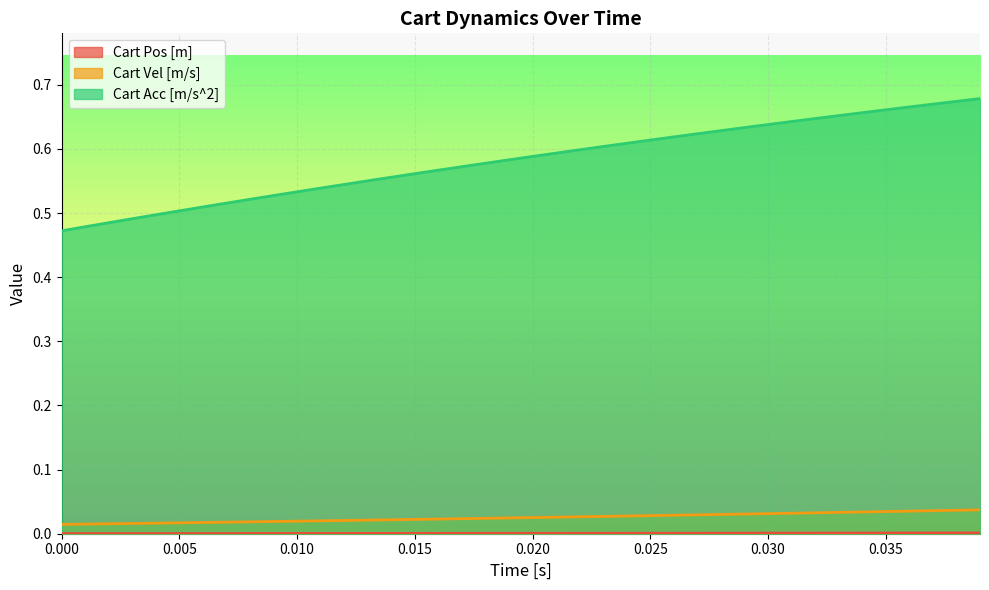

Rank the series by their maximum value, from highest to lowest.

Cart Acc [m/s^2], Cart Vel [m/s], Cart Pos [m]